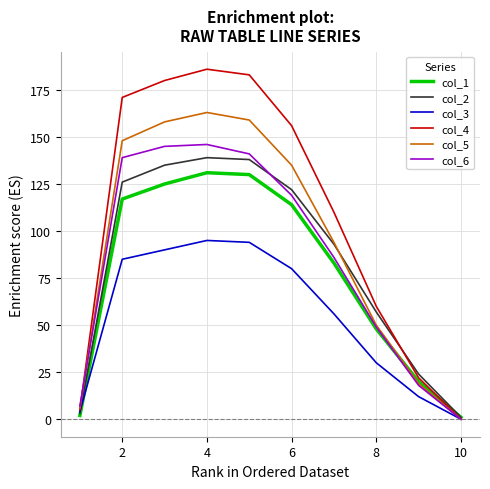

At how many categories does at least one series exceed 113?

5